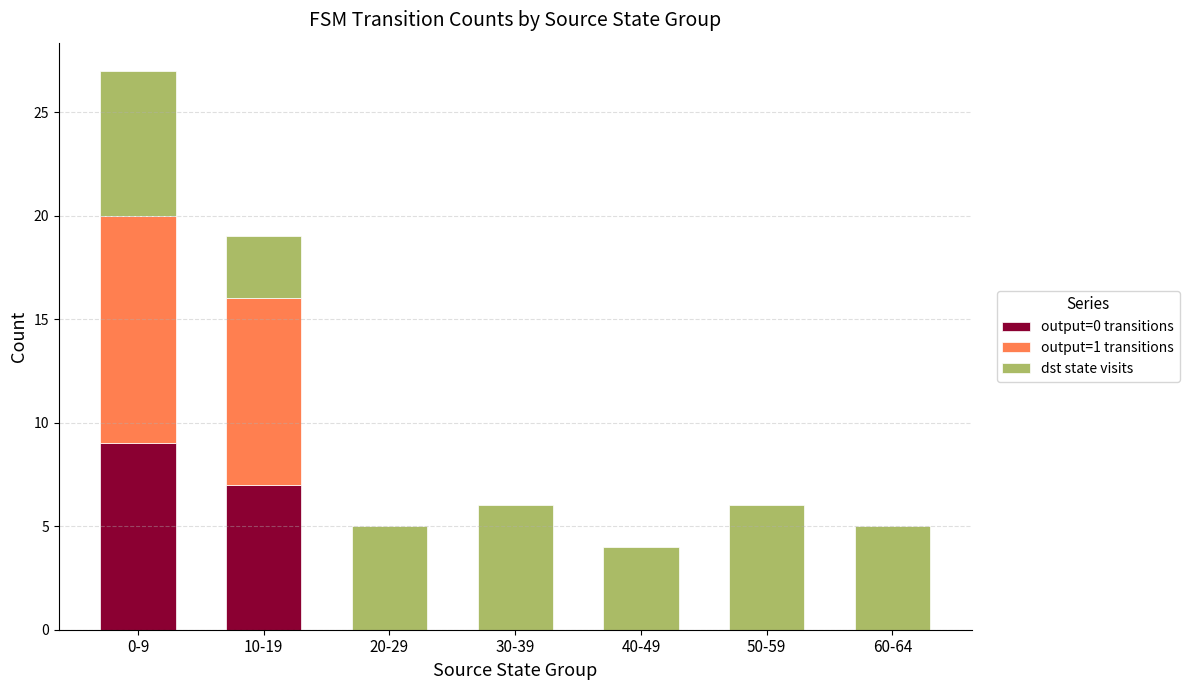

The output=0 transitions series shows 0 at 50-59. True or false?

True